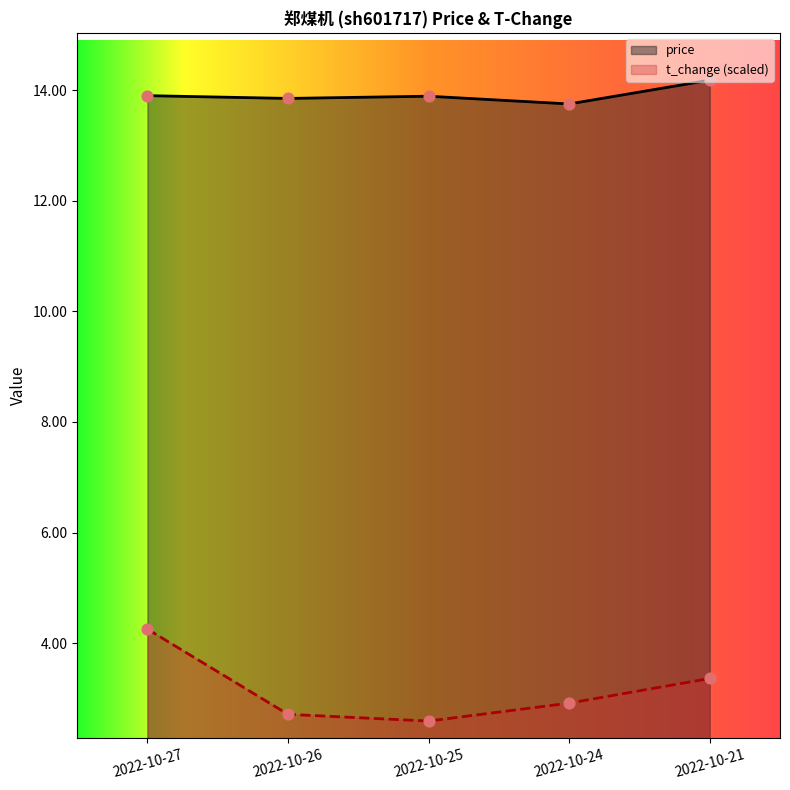

Which series has the largest total across all categories?

price